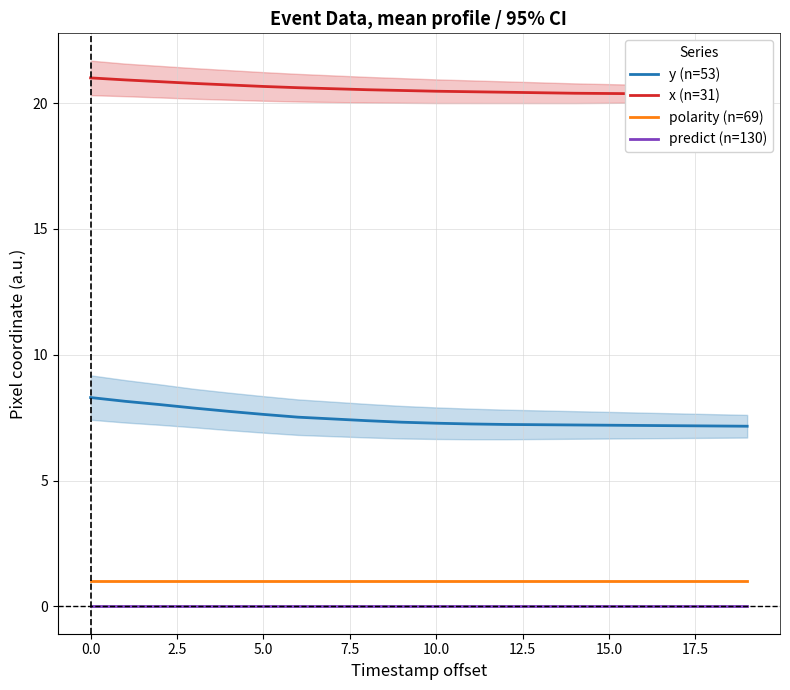

True or false: predict (n=130) has more than 0 points higher than both neighbors.

False